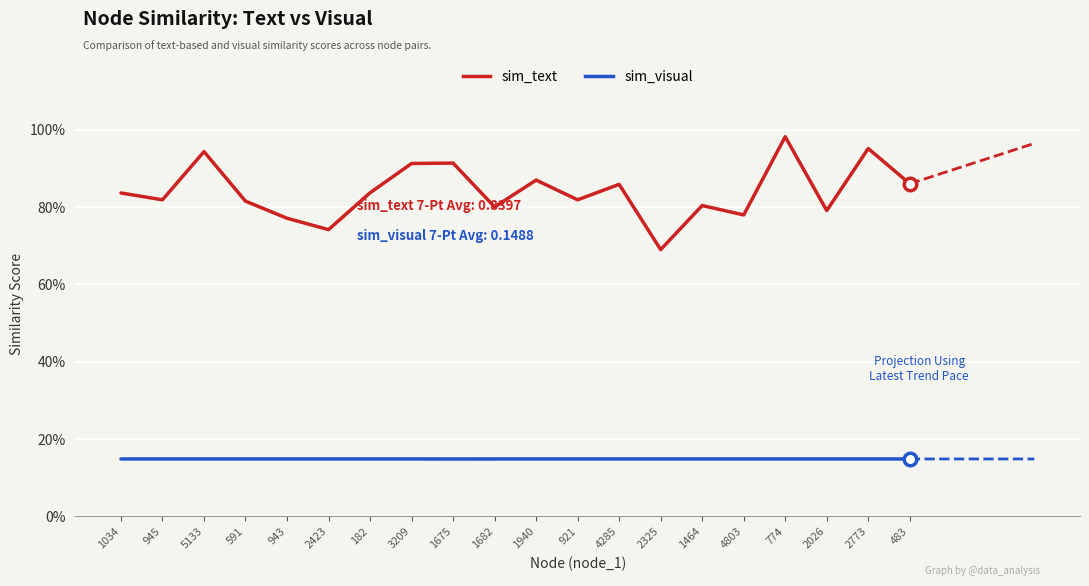

Which series has the largest range (max minus min)?

sim_text